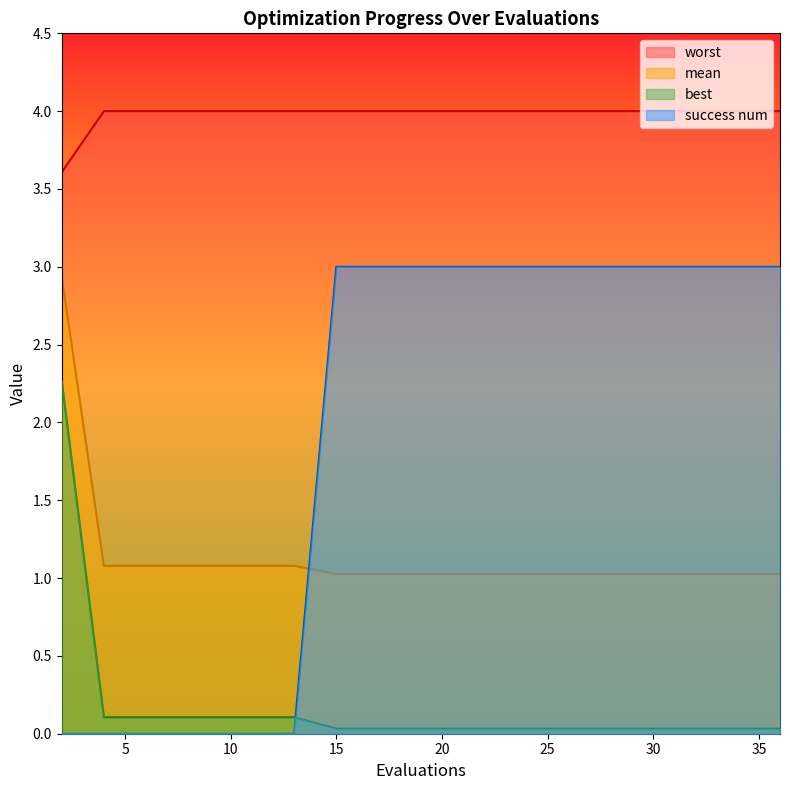

Count the number of categories in the chart.

20